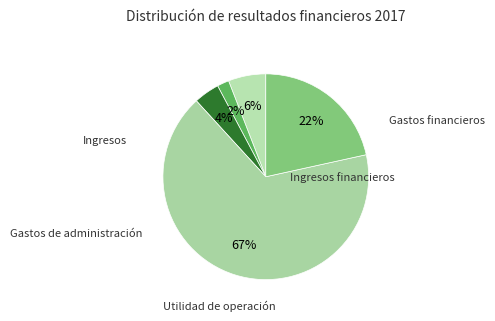

To the nearest percent, what portion does Gastos de administración represent?

2%